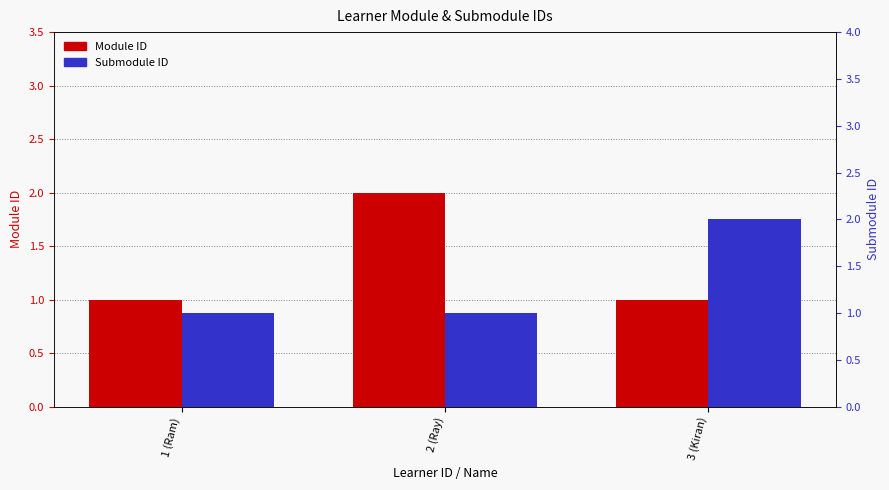

Does the chart contain any negative values?

No